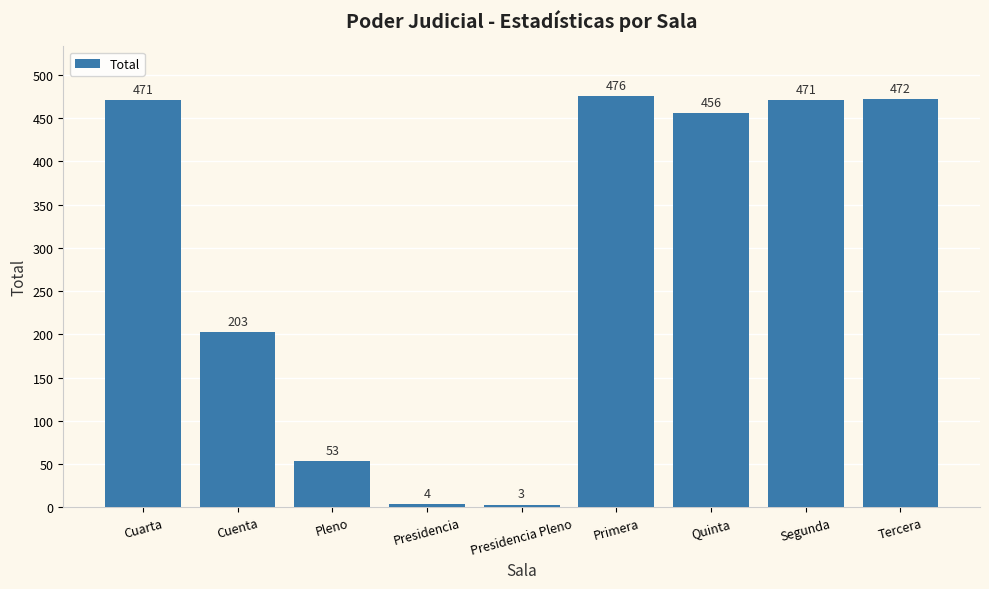

The value at Primera is 476. True or false?

True